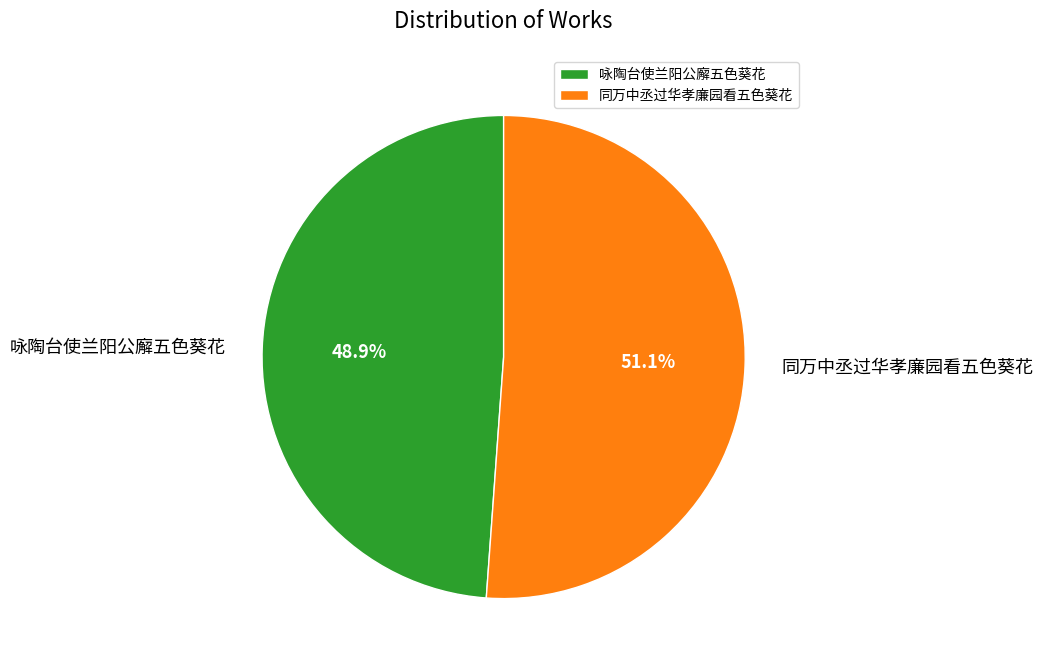

Approximately how many times larger is the value at 同万中丞过华孝廉园看五色葵花 compared to 咏陶台使兰阳公廨五色葵花?

1.0